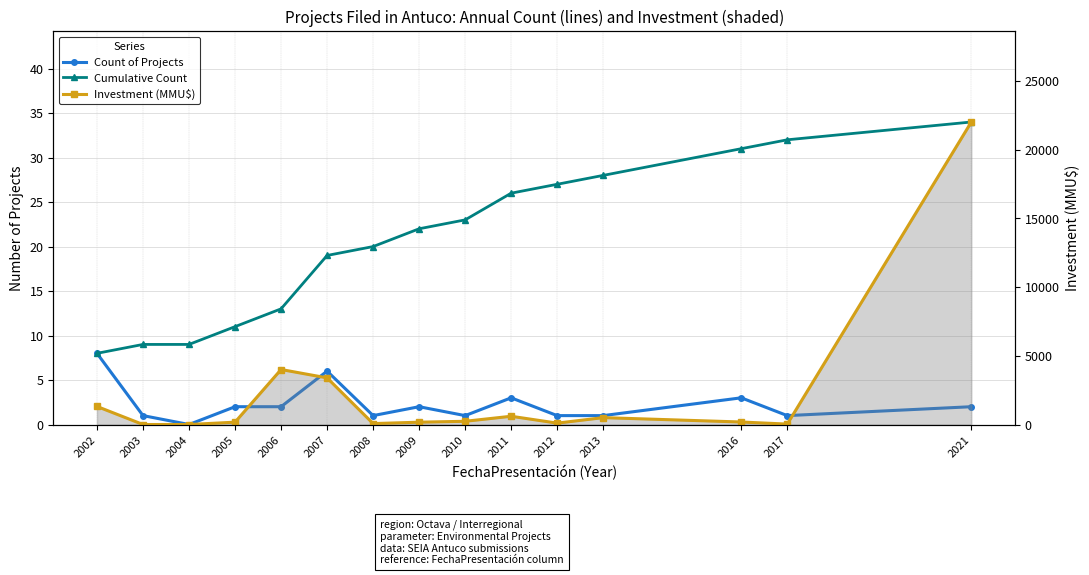

How many lines are shown in the chart?

3